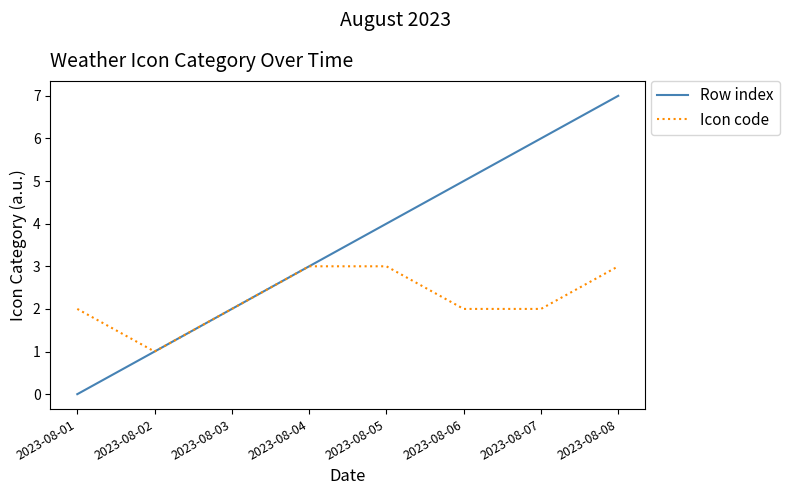

Is the value of Row index at 2023-08-05 greater than the value of Icon code at 2023-08-07?

Yes